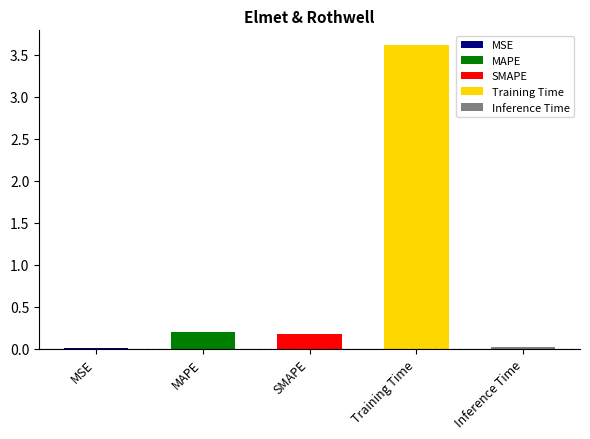

Are the bars horizontal?

No